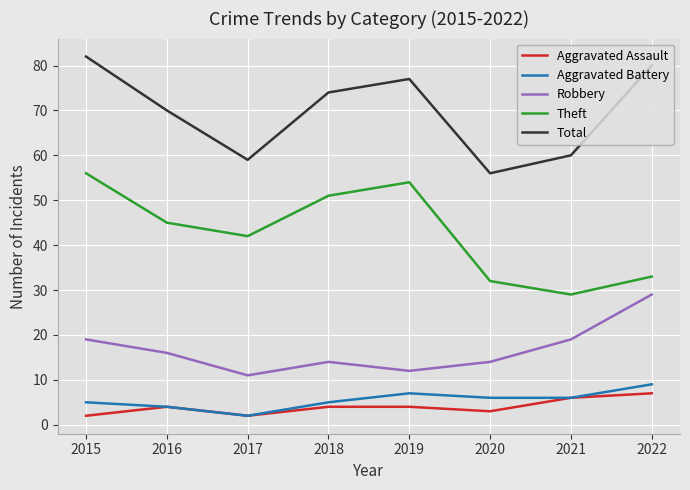

True or false: Total and Aggravated Assault cross at least once.

False